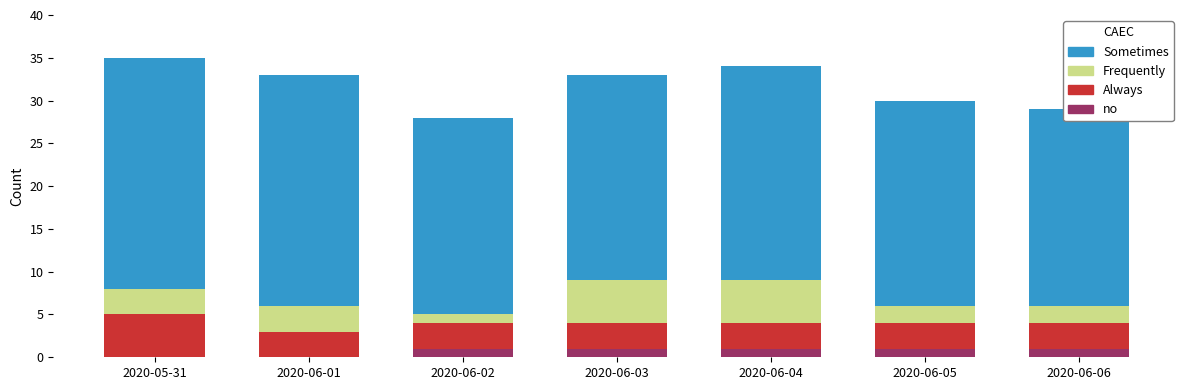

List the series in order of their peak value, lowest first.

no, Always, Frequently, Sometimes